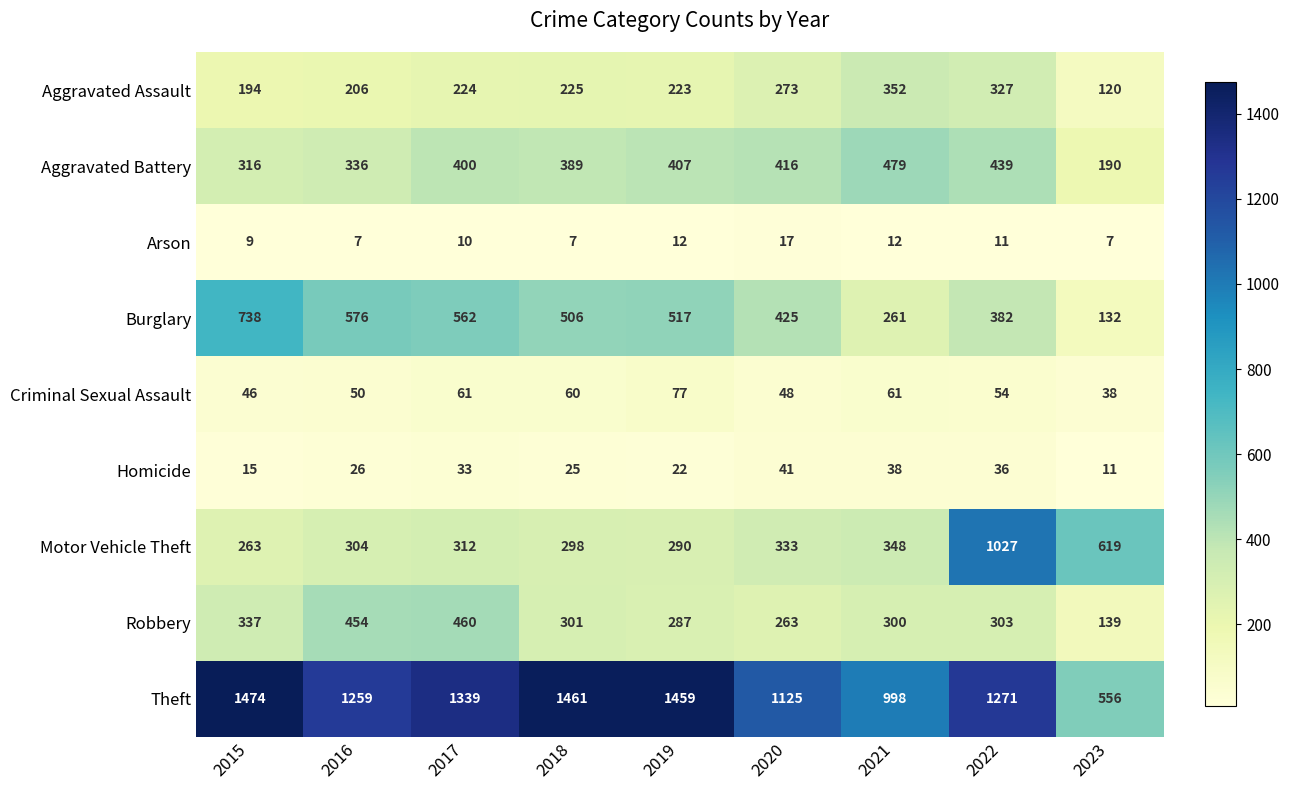

At which category is the sum across all series the highest?

2022